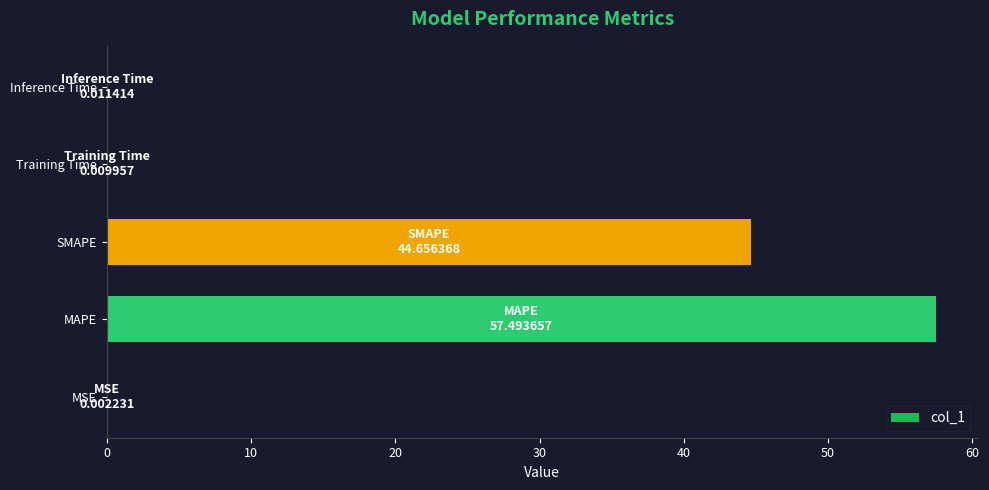

True or false: the data shows 44.7 at SMAPE.

True